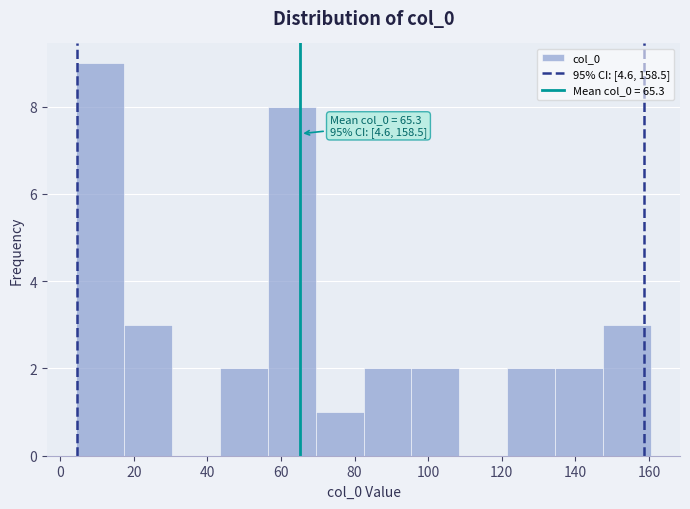

Over which range of the x-axis is the bar tallest?

4 to 18